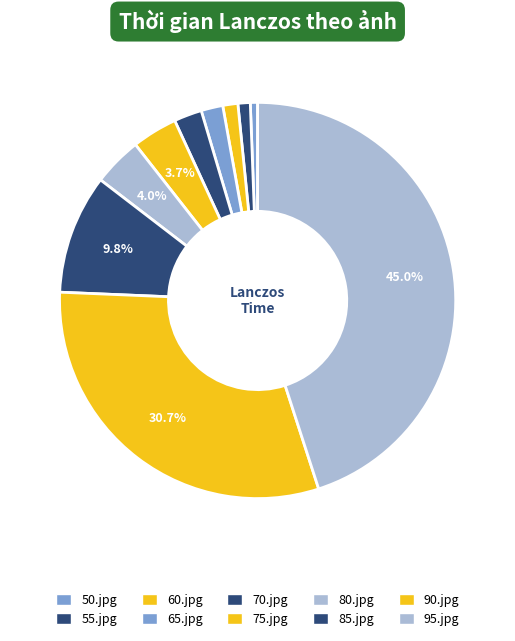

What is the smallest slice in the pie chart?

50.jpg